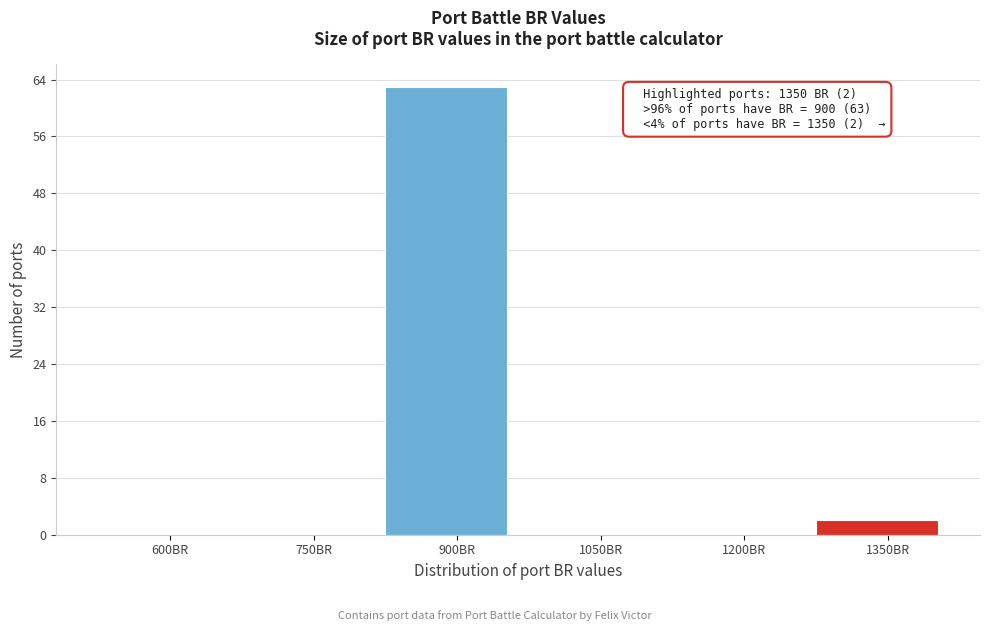

Reading left to right, transcribe all the data shown in this chart.

600BR=0	750BR=0	900BR=63	1050BR=0	1200BR=0	1350BR=2